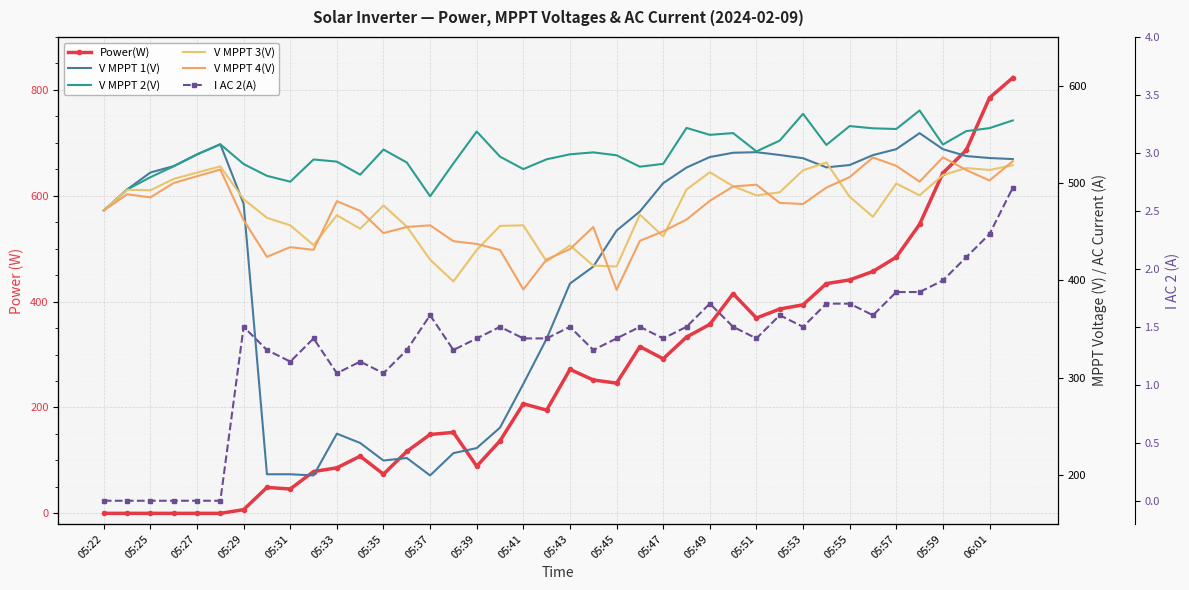

Reading right to left, list all the values displayed in this chart.

Power(W): 823.0	785.0	686.0	643.0	546.0	484.0	457.0	441.0	434.0	394.0	386.0	369.0	415.0	357.0	333.0	292.0	315.0	246.0	252.0	272.0	195.0	207.0	137.0	89.0	153.0	149.0	117.0	74.0	108.0	86.0	79.0	46.0	49.0	7.0	0.0	0.0	0.0	0.0	0.0	0.0
V MPPT 1(V): 524.6	525.7	527.7	534.8	551.2	534.8	528.7	518.5	516.1	525.5	528.8	531.7	531.1	526.7	515.9	499.9	470.8	451.2	414.2	396.8	340.2	293.8	248.9	227.9	222.7	199.8	217.7	215.1	233.1	242.7	199.8	201.0	201.0	478.7	539.8	529.5	517.4	510.8	493.4	471.8
V MPPT 2(V): 564.3	556.4	553.3	539.5	574.5	555.5	556.2	558.5	539.1	571.1	543.6	532.5	551.3	549.5	556.6	519.7	516.8	528.5	531.5	529.5	524.4	514.3	527.1	552.9	520.2	486.4	521.1	534.4	508.6	522.0	524.2	501.4	507.4	519.5	539.8	529.3	517.2	506.0	493.3	471.8
V MPPT 3(V): 518.3	513.4	515.4	508.2	487.4	499.5	465.3	485.9	521.1	513.1	490.5	487.3	496.7	511.1	493.3	445.2	467.6	414.3	415.2	436.0	419.5	456.6	456.0	431.3	399.0	421.3	455.3	477.0	453.1	467.0	436.3	456.6	464.3	483.4	517.1	510.7	504.2	492.6	493.1	472.0
V MPPT 4(V): 522.4	502.6	513.4	526.4	501.4	517.7	526.2	506.1	495.3	478.5	479.6	498.3	496.5	481.7	462.5	450.4	440.7	390.4	454.9	432.2	421.6	390.8	431.2	437.5	440.3	456.6	454.9	448.6	471.4	481.4	431.4	434.2	424.2	461.9	513.8	507.0	500.1	485.3	488.5	471.8
I AC 2(A): 2.7	2.3	2.1	1.9	1.8	1.8	1.6	1.7	1.7	1.5	1.6	1.4	1.5	1.7	1.5	1.4	1.5	1.4	1.3	1.5	1.4	1.4	1.5	1.4	1.3	1.6	1.3	1.1	1.2	1.1	1.4	1.2	1.3	1.5	0.0	0.0	0.0	0.0	0.0	0.0